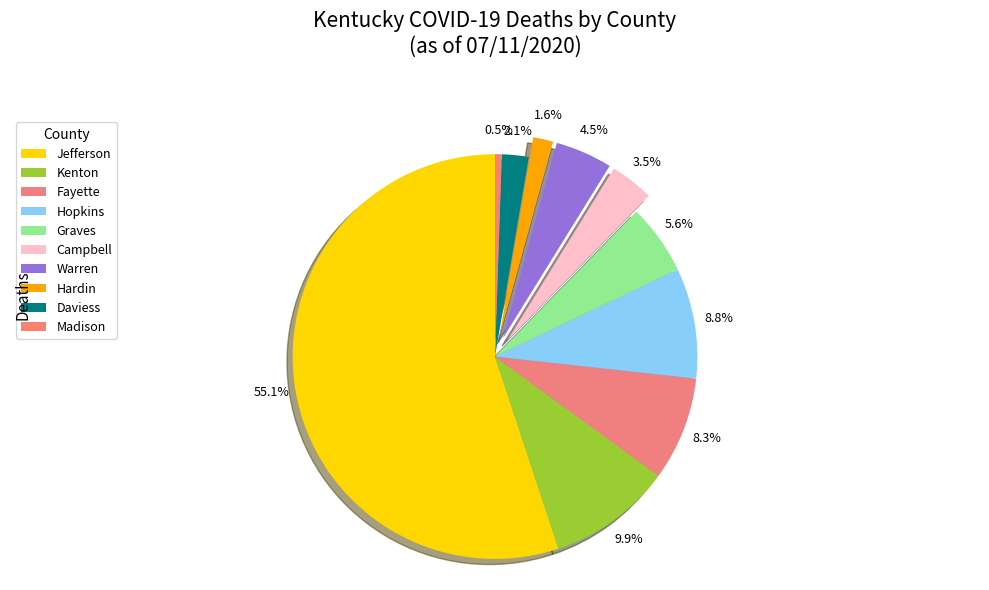

How many segments does this pie chart have?

10